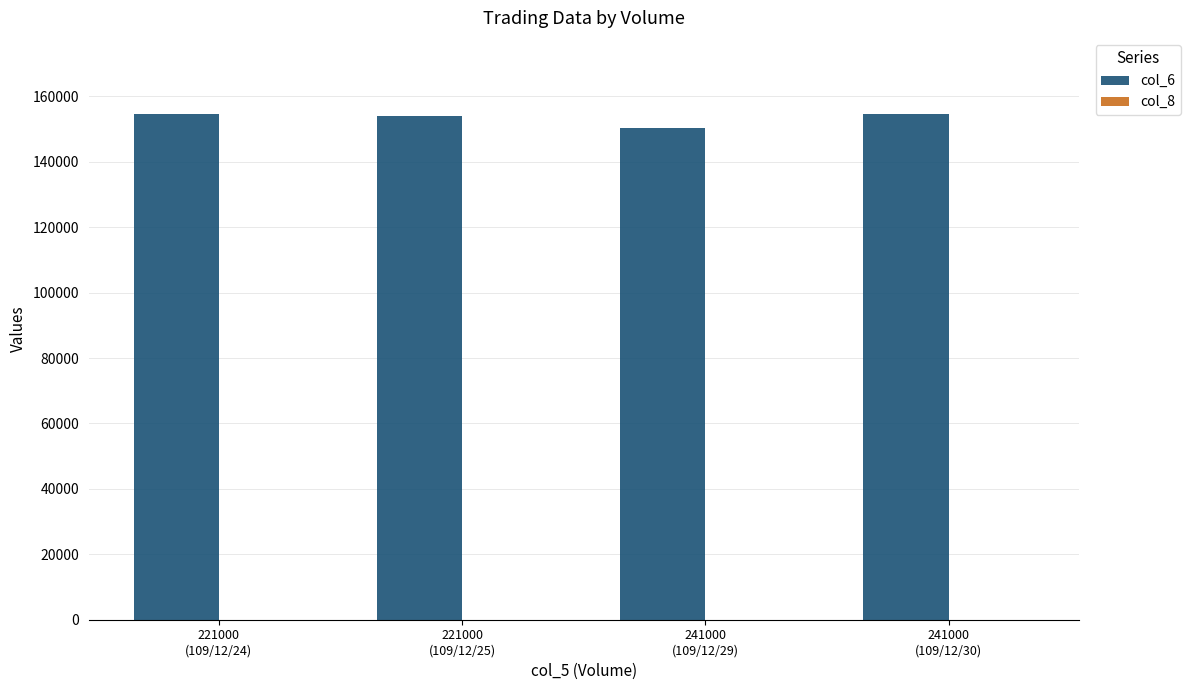

What is the total value across all series at 221000
(109/12/24)?

154702